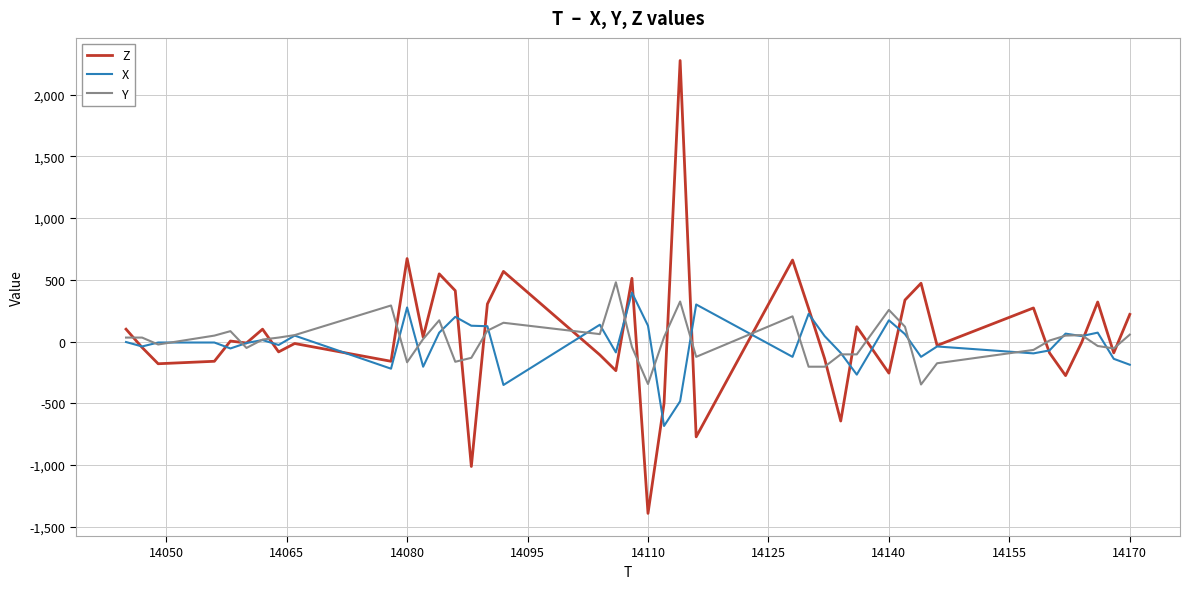

What is the average value of the X series?

-21